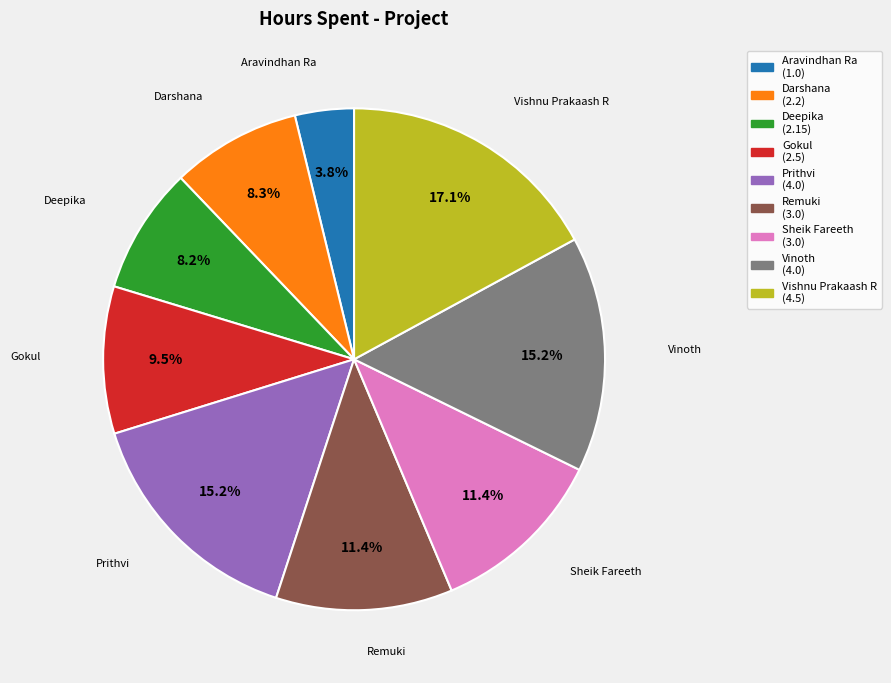

Does any single category account for the majority?

No